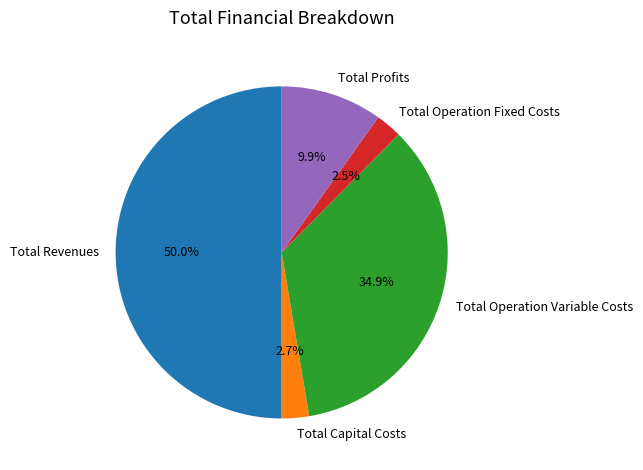

How many segments does this pie chart have?

5